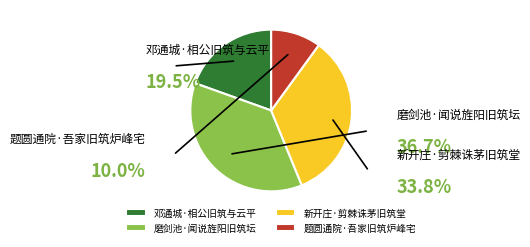

Is there a majority slice in this chart?

No